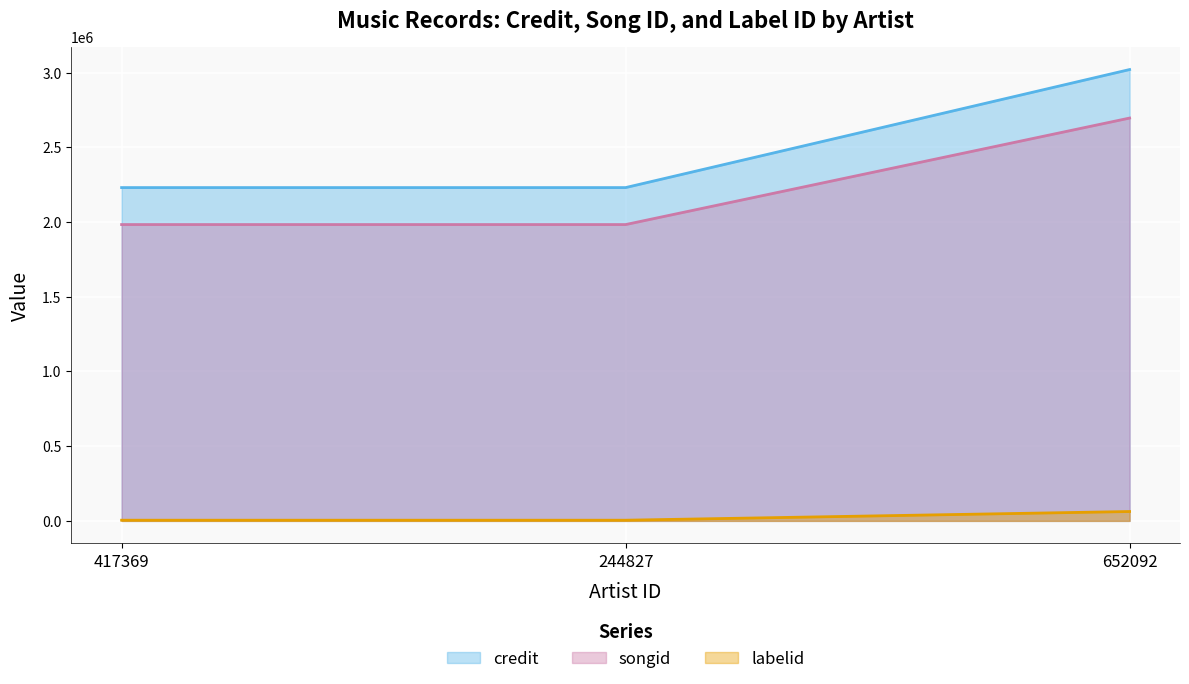

What is the value of the labelid point at the 3rd from the left?

62714